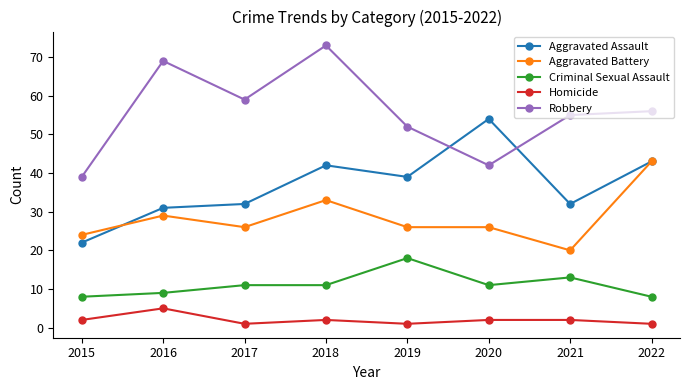

Reading right to left, list all the values displayed in this chart.

Aggravated Assault: 2022=43	2021=32	2020=54	2019=39	2018=42	2017=32	2016=31	2015=22
Aggravated Battery: 2022=43	2021=20	2020=26	2019=26	2018=33	2017=26	2016=29	2015=24
Criminal Sexual Assault: 2022=8	2021=13	2020=11	2019=18	2018=11	2017=11	2016=9	2015=8
Homicide: 2022=1	2021=2	2020=2	2019=1	2018=2	2017=1	2016=5	2015=2
Robbery: 2022=56	2021=55	2020=42	2019=52	2018=73	2017=59	2016=69	2015=39